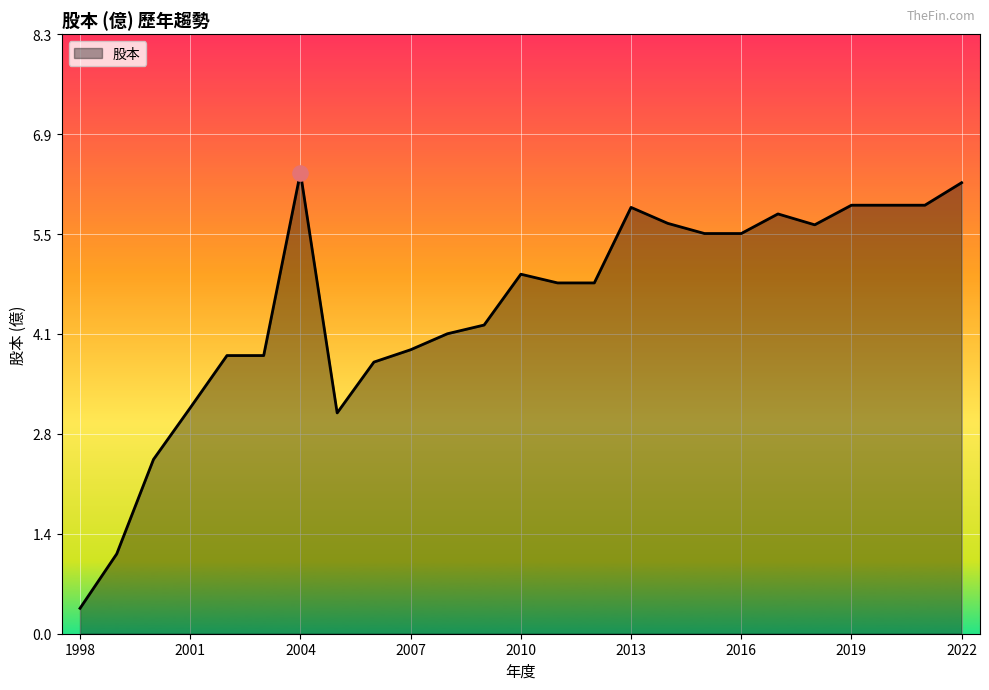

What is the difference between the maximum and minimum values?

6.0